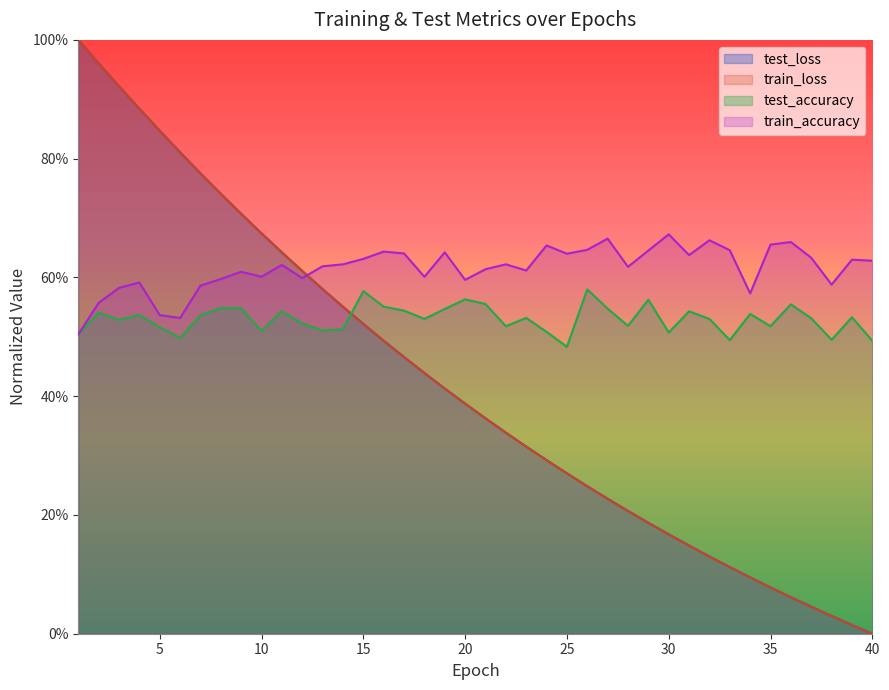

What is the value of the train_loss point at the 14th from the left?

0.6